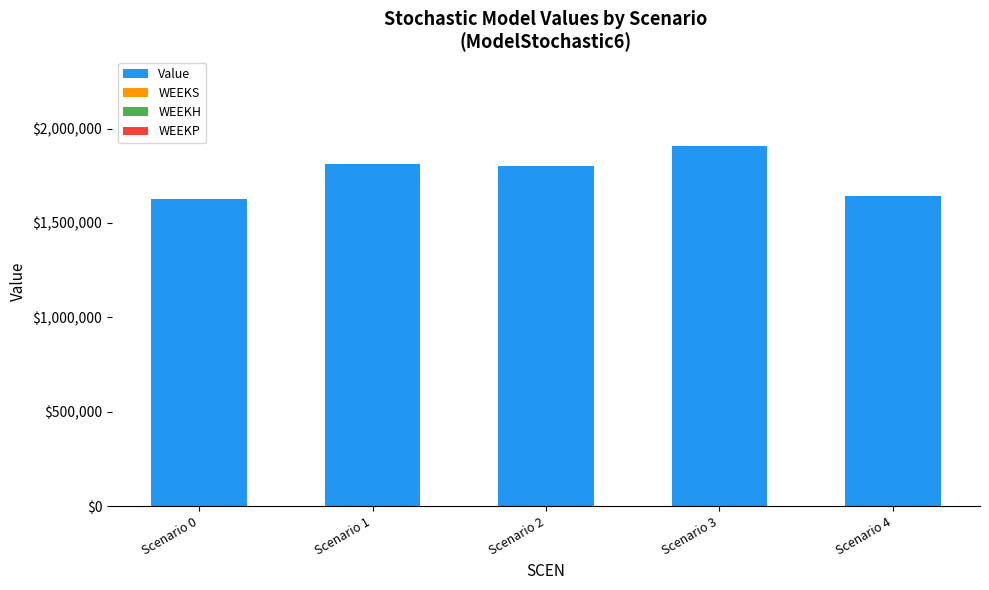

Reading right to left, what are all the values shown in this chart?

1641088.5	1905956.5	1799606.6	1810227.2	1625220.1